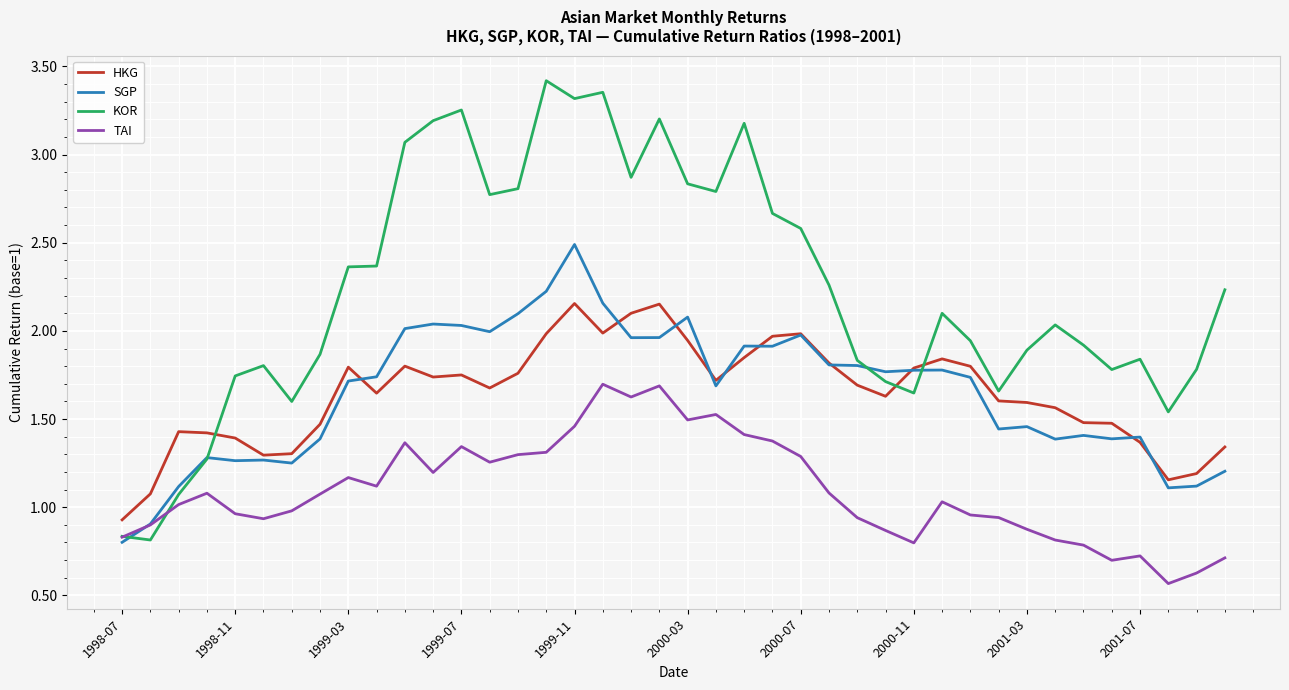

Which series has the largest total across all categories?

KOR